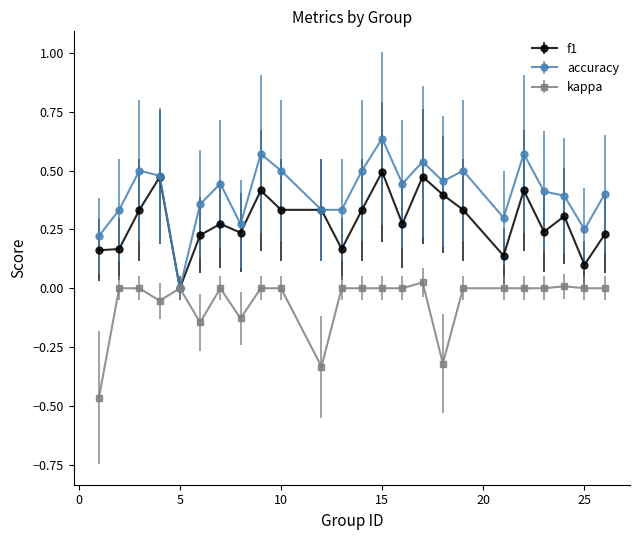

Which series has the largest total across all categories?

accuracy